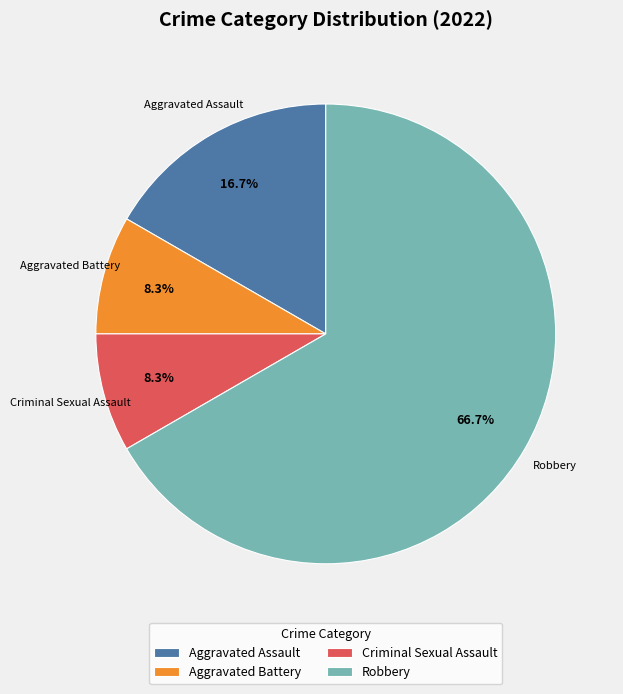

Which slice is the largest?

Robbery